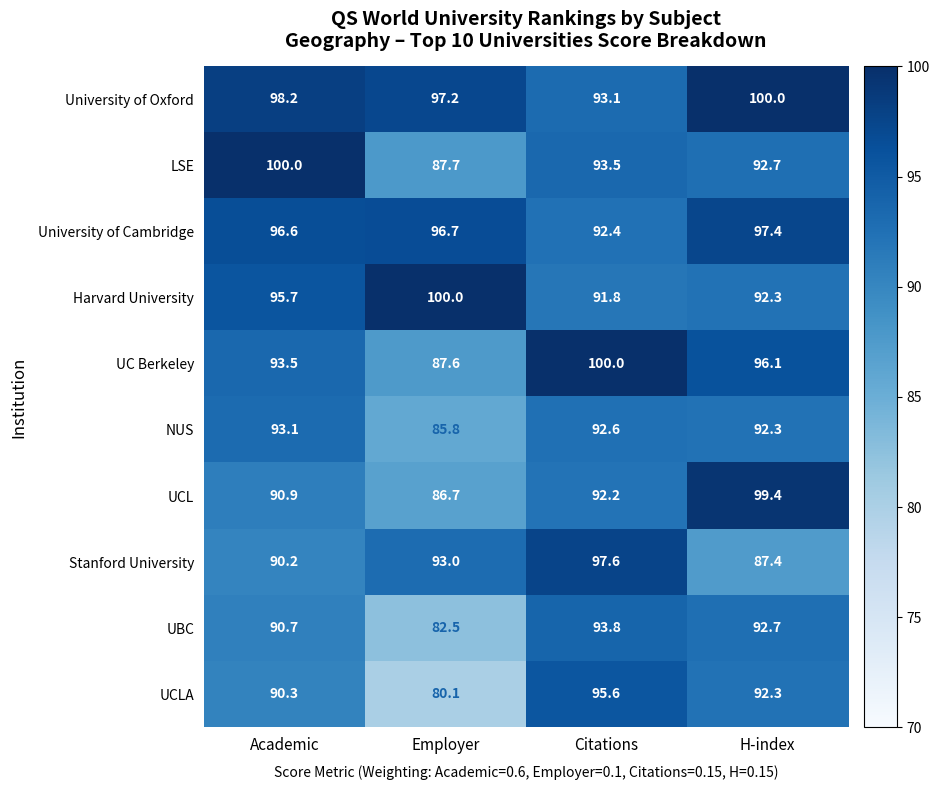

Is it true that UCLA equals 92.3 at H-index?

True